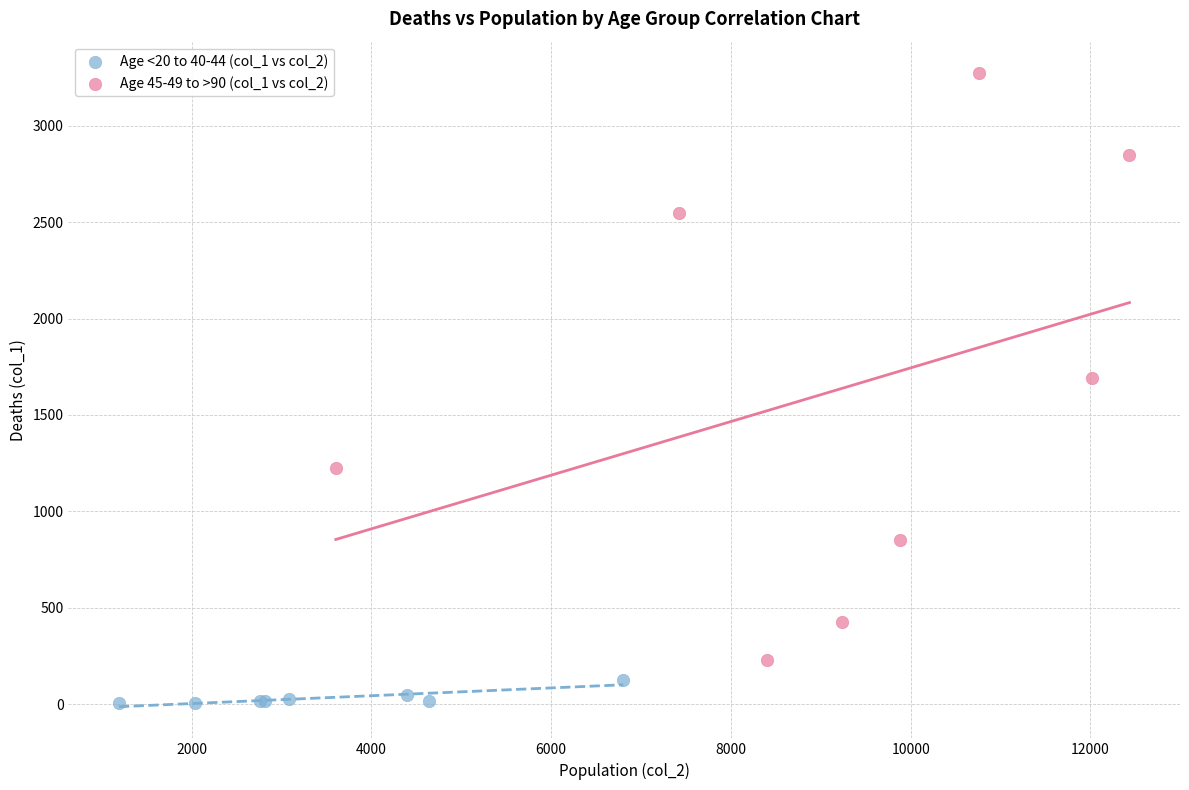

Which series reaches the maximum Y coordinate?

Age 45-49 to >90 (col_1 vs col_2)